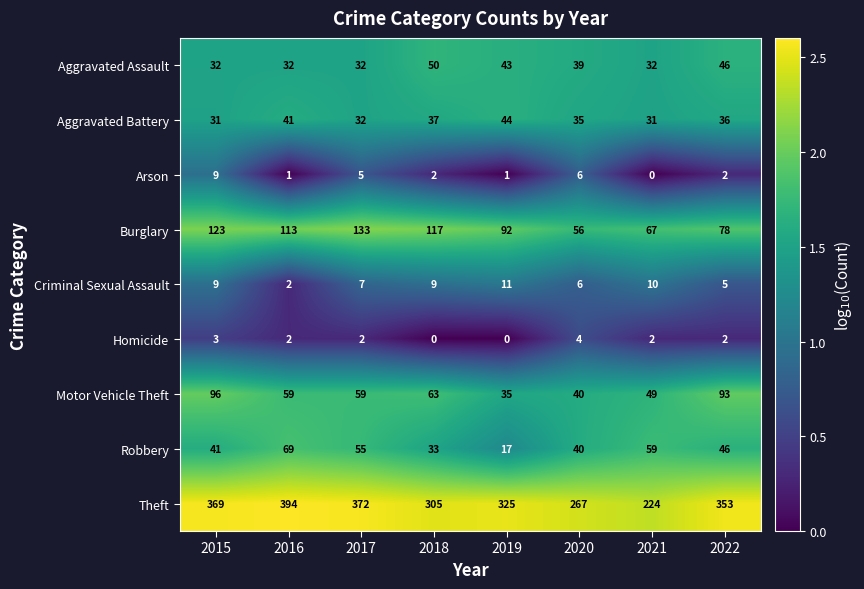

What is the sum of all Aggravated Assault values?

306